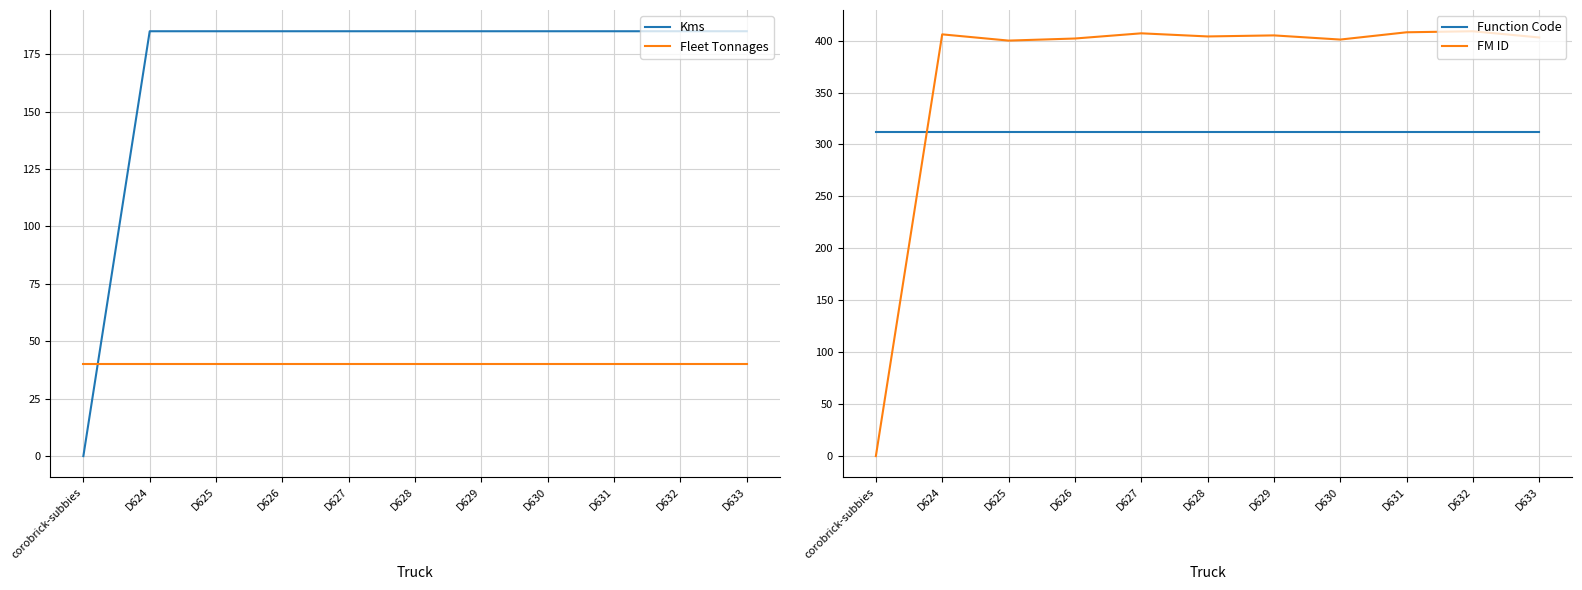

Rank the series by their average value, from highest to lowest.

FM ID, Function Code, Kms, Fleet Tonnages